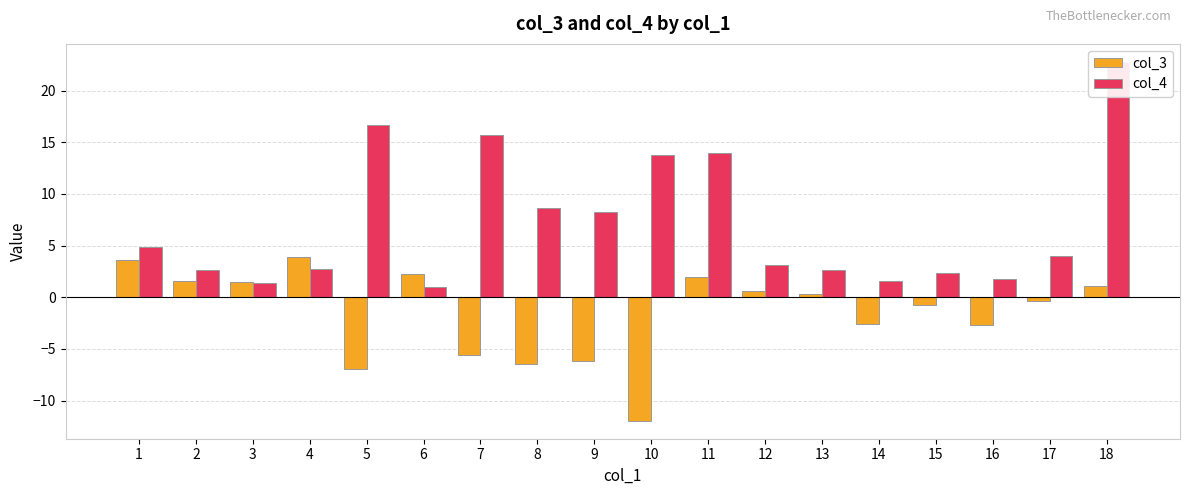

Which category has the lowest value in the col_3 series?

10